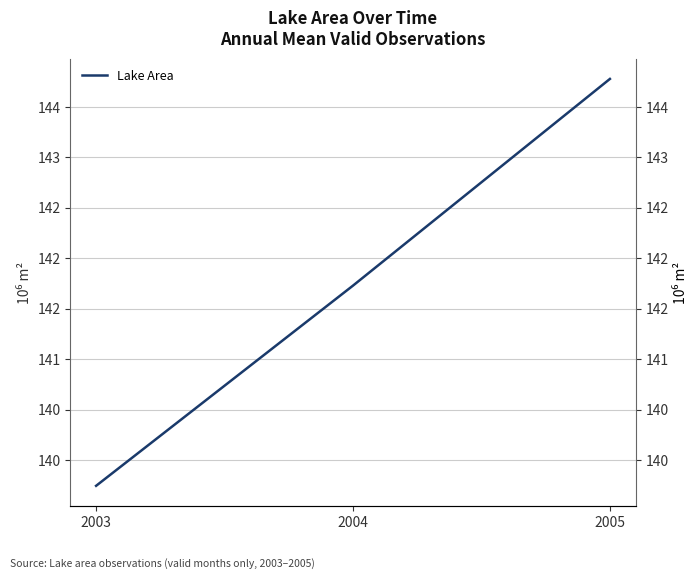

Is this an area chart (filled region under the line)?

No